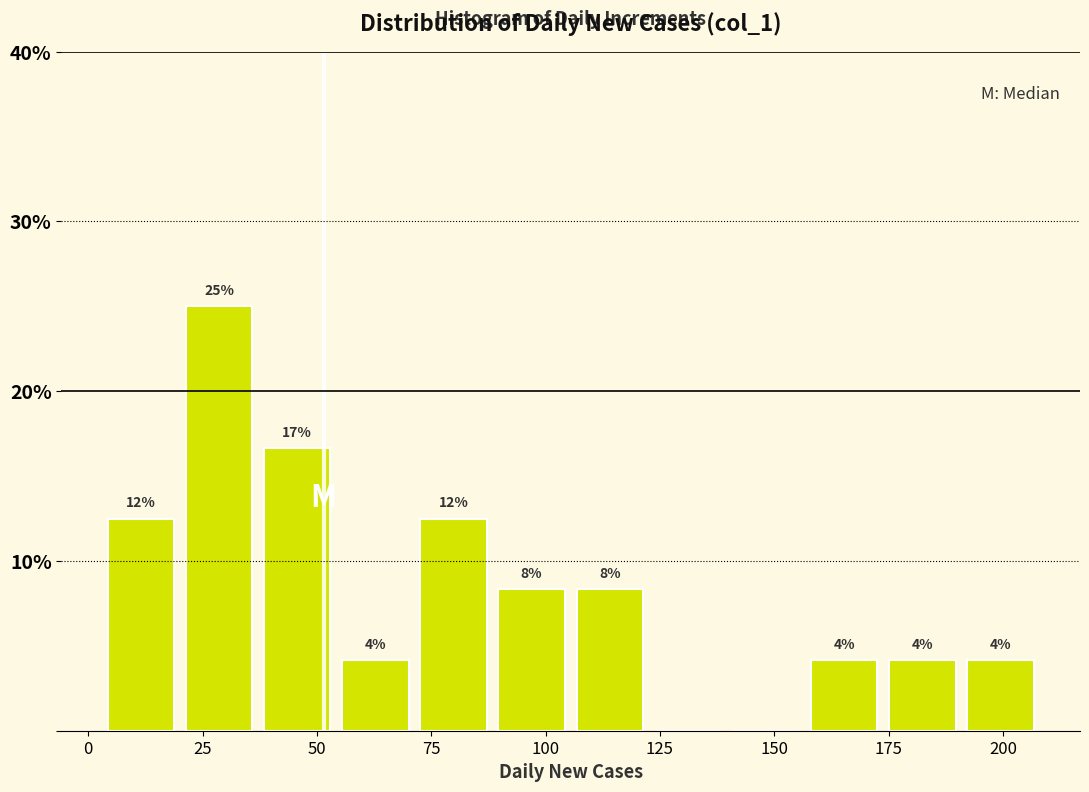

Read against the x-axis, roughly where is the centre of the tallest bar?

30